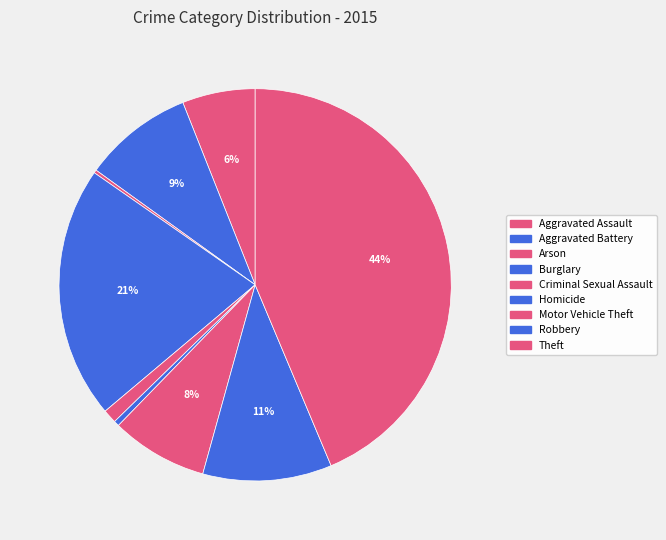

What percentage is NOT represented by Aggravated Battery?

90.9%